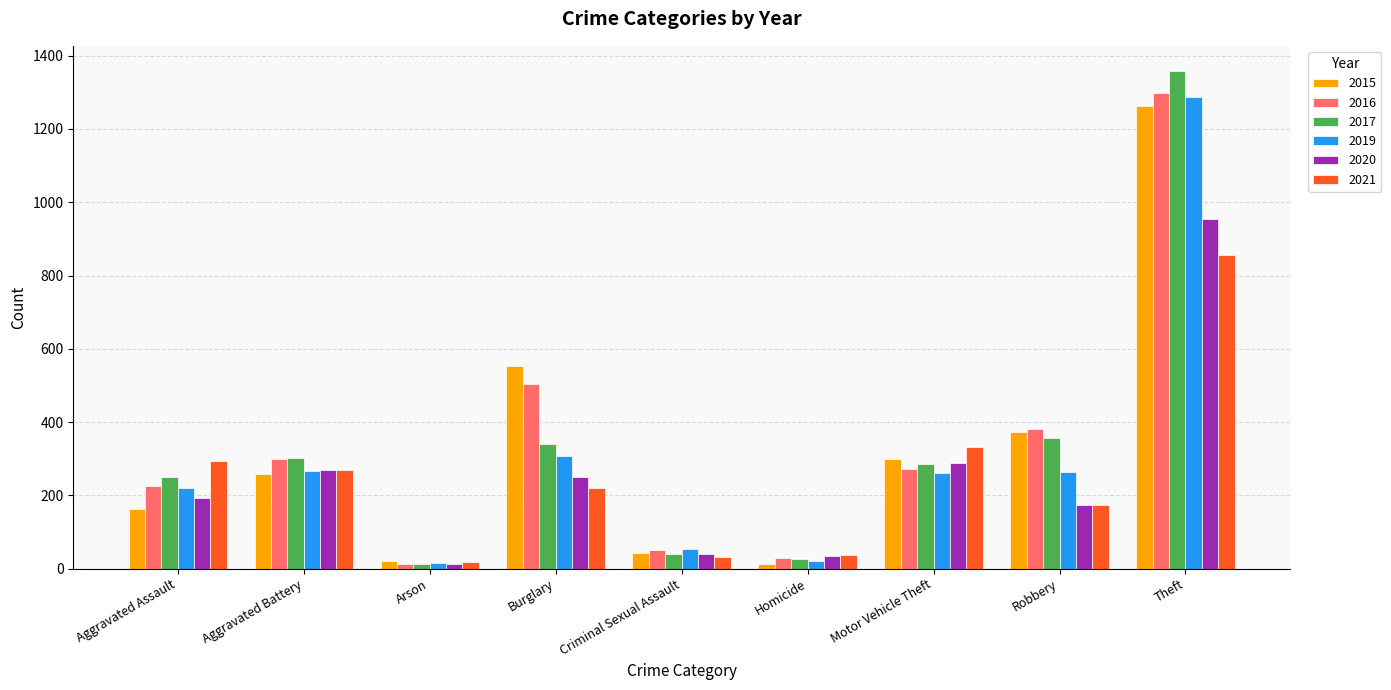

Count the number of data series in this chart.

6